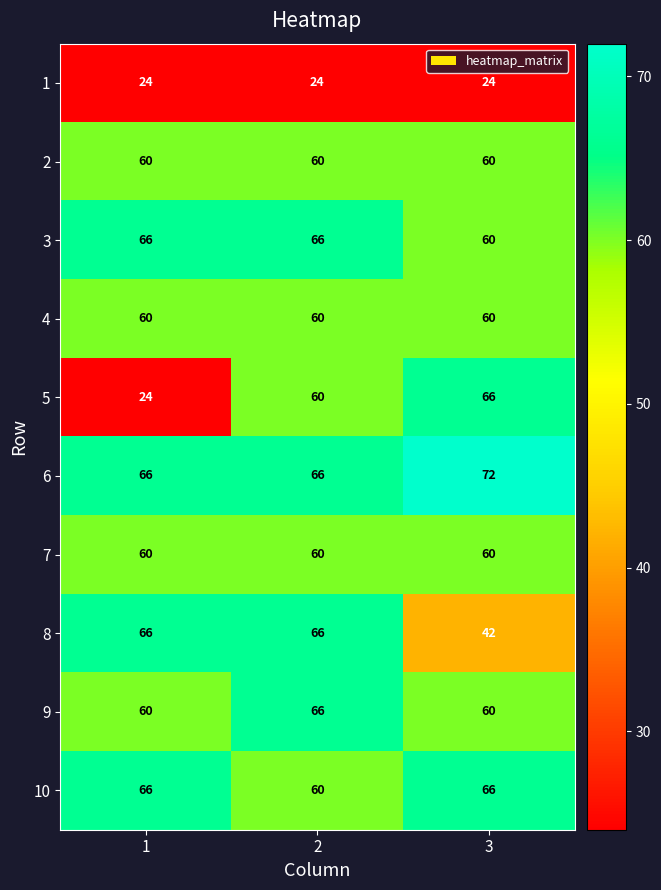

What is the spread (max minus min) of values at 2?

42